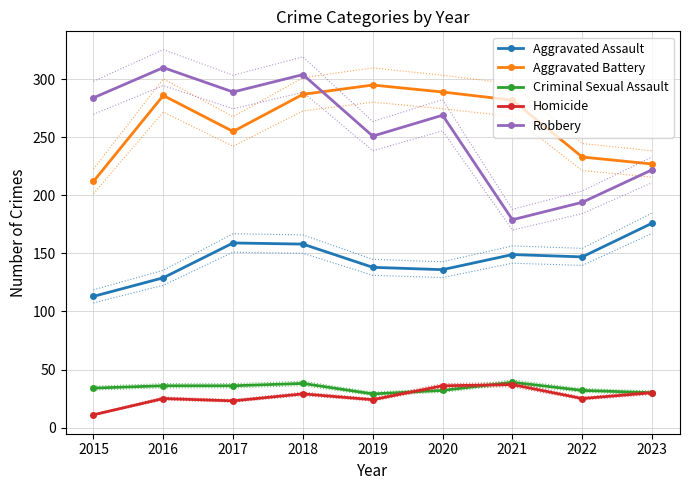

What is the value of the Aggravated Assault point at the 7th from the left?

149